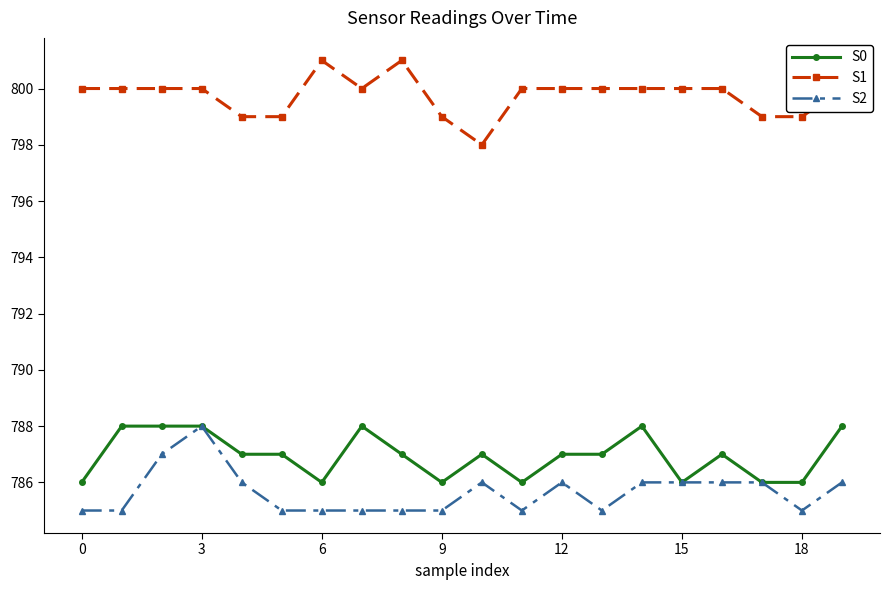

True or false: S1 and S2 intersect in this chart.

False